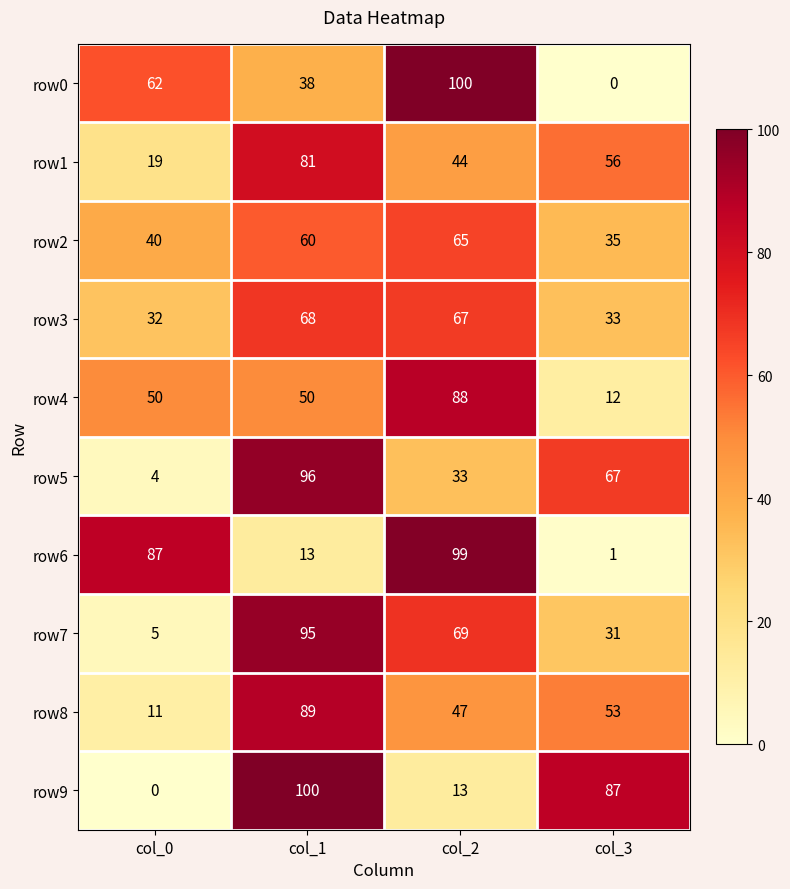

Which series changed the most between col_0 and col_1?

row9